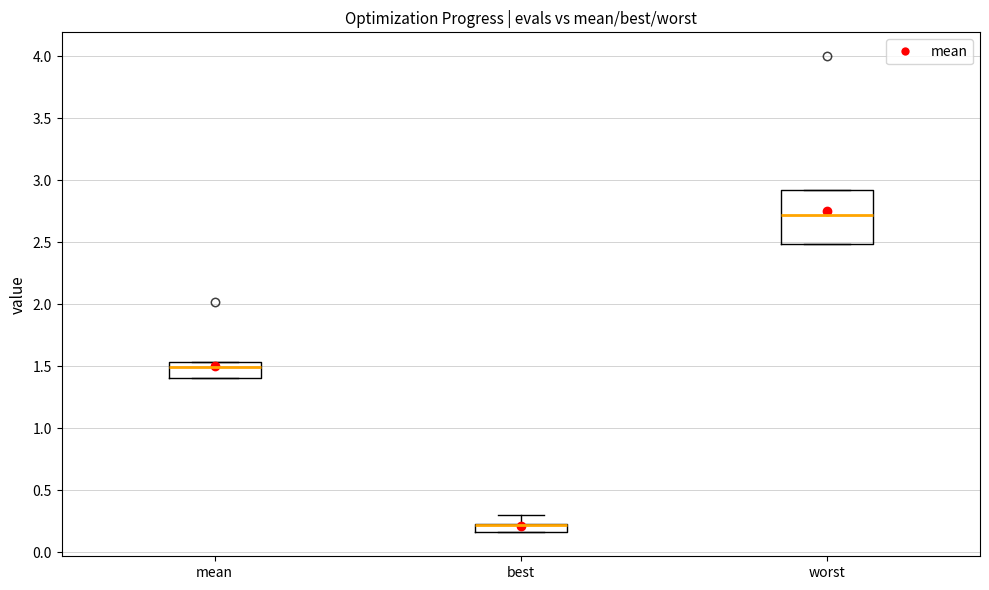

Where is the upper edge of the box for best on the y-axis? The values are not printed on the chart, so give them approximately, as read against the axis.

0.25